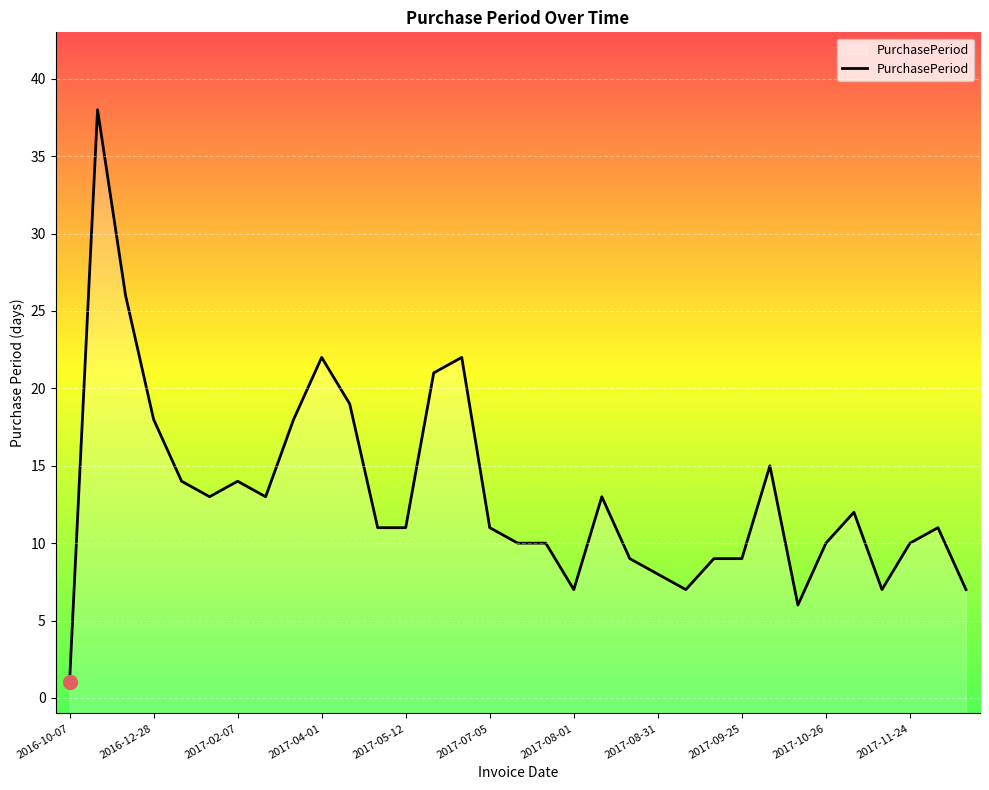

What is the difference between the values at 2017-10-26 and 2017-06-24?

12